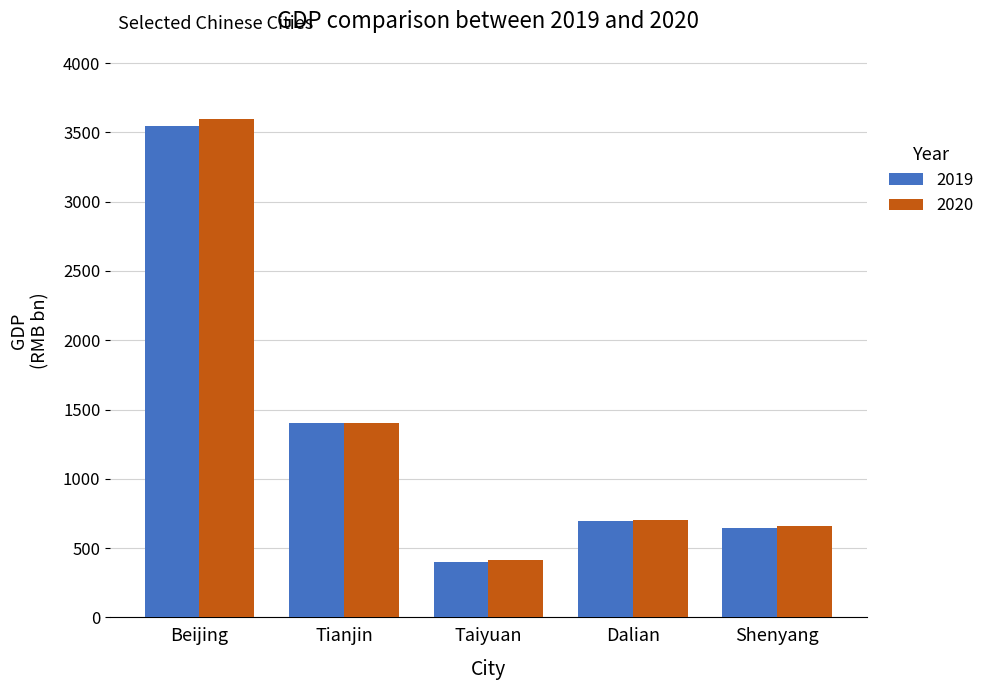

True or false: 2019 has a value of 1405.5 at Tianjin.

True